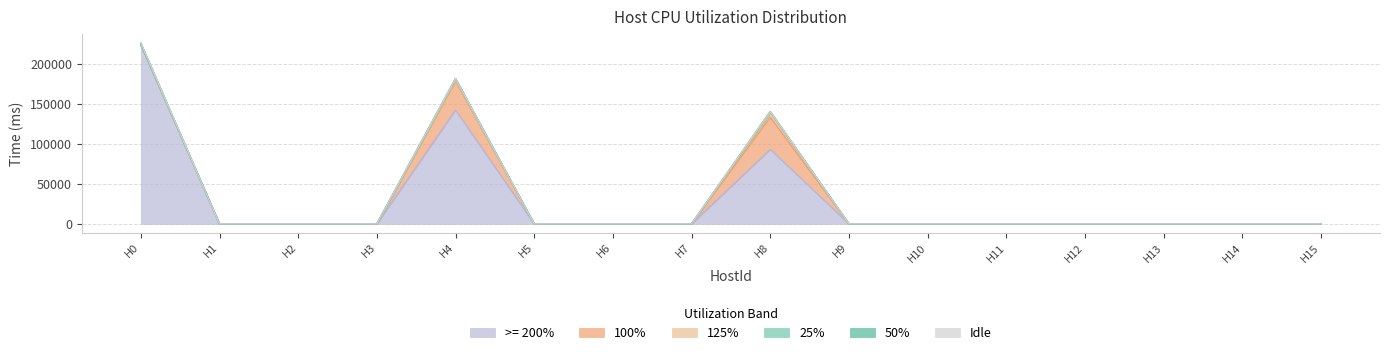

Reading left to right, transcribe all the data shown in this chart.

>= 200%: 223524	0	0	0	142107	0	0	0	93066	0	0	0	0	0	0	0
100%: 0	0	0	0	35929	0	0	0	40033	0	0	0	0	0	0	0
125%: 0	0	0	0	1250	0	0	0	5000	0	0	0	0	0	0	0
25%: 0	0	0	0	2000	0	0	0	2000	0	0	0	0	0	0	0
50%: 2000	0	0	0	0	0	0	0	0	0	0	0	0	0	0	0
Idle: 0	0	0	0	0	0	0	0	0	0	0	0	0	0	0	0